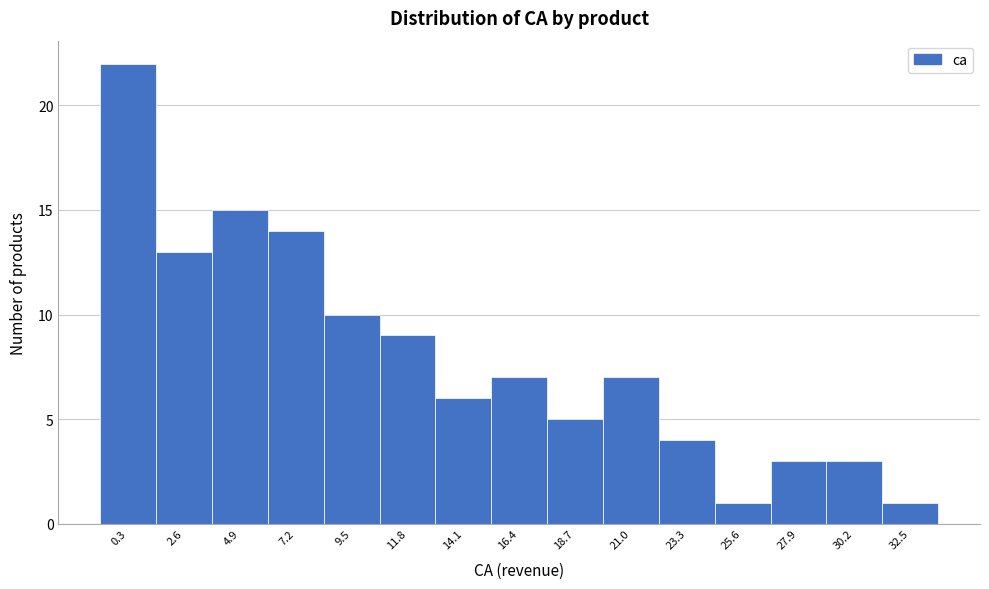

Reading right to left, transcribe all the data shown in this chart.

1	3	3	1	4	7	5	7	6	9	10	14	15	13	22